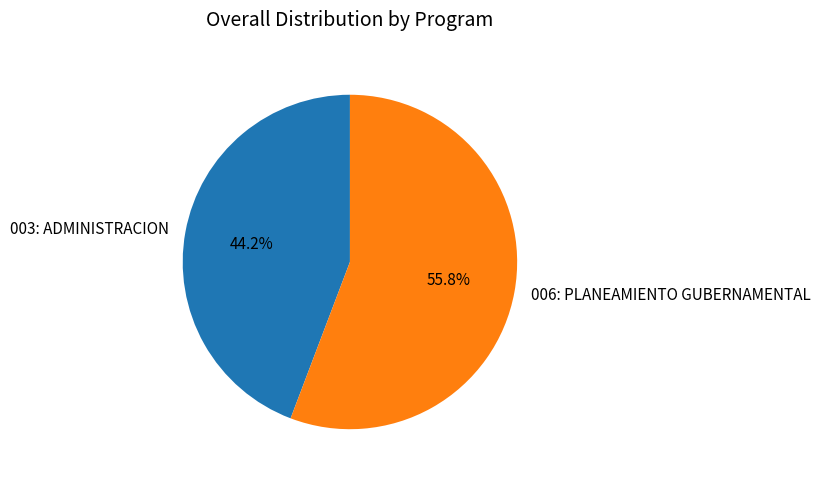

Which slice is the smallest?

003: ADMINISTRACION